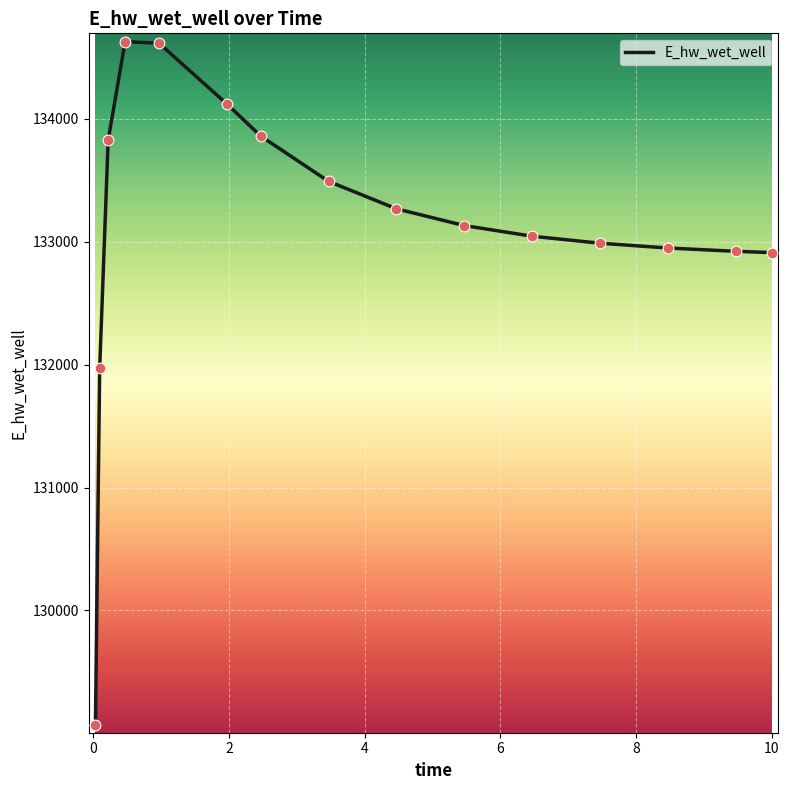

What is the minimum value shown in the chart?

129070.2